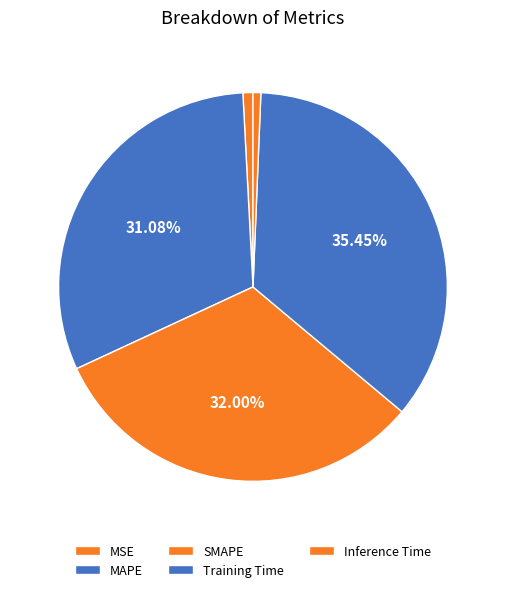

To the nearest percent, what portion does Training Time represent?

35%